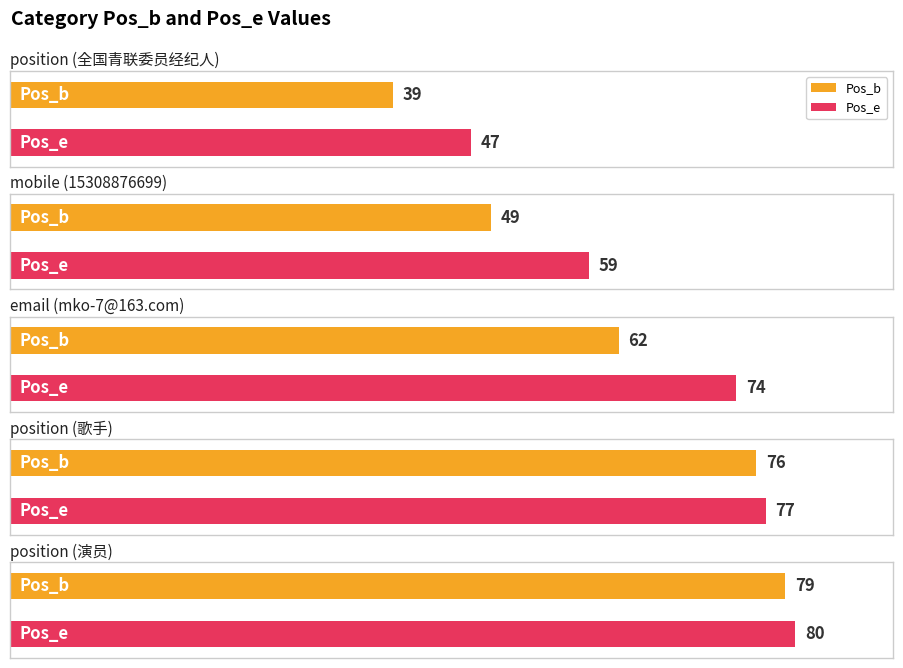

What is the maximum value for Pos_e?

80